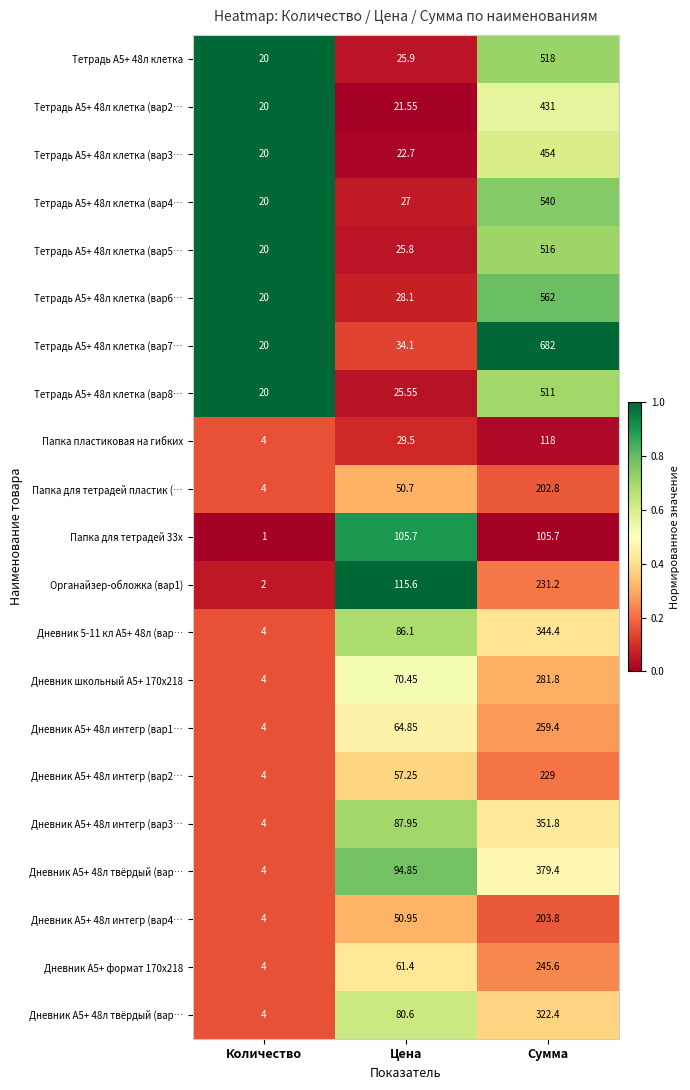

How many series are shown in this chart?

21